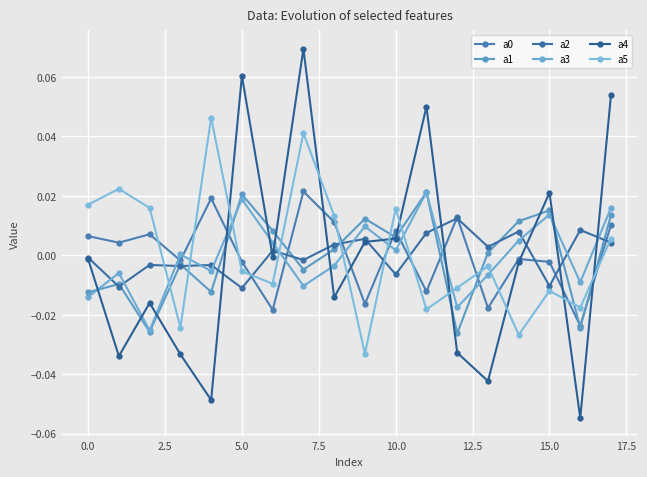

Is this an area chart (filled region under the line)?

No